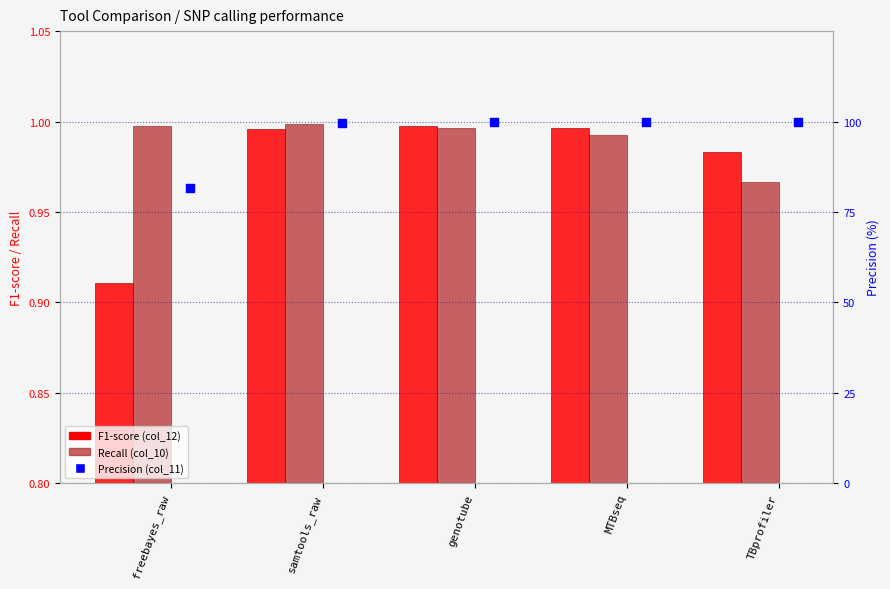

Which series has the largest Y range (max minus min)?

Precision (col_11)